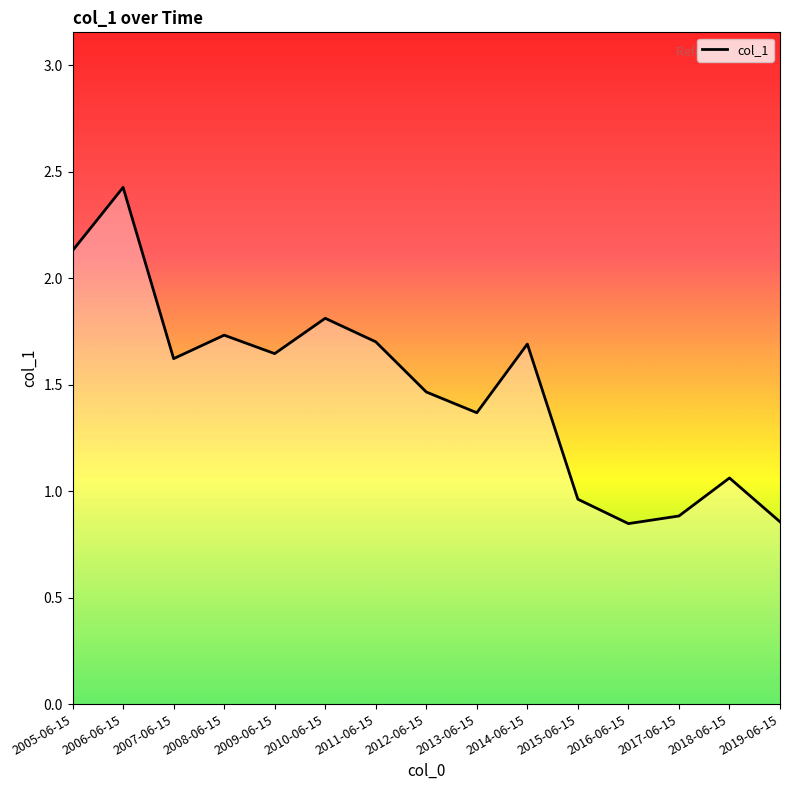

What is the sum of the values at 2006-06-15 and 2010-06-15?

4.2